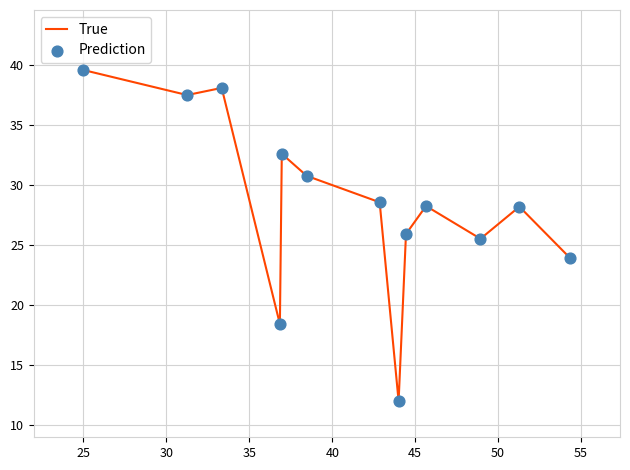

Does the chart have visible grid lines?

Yes